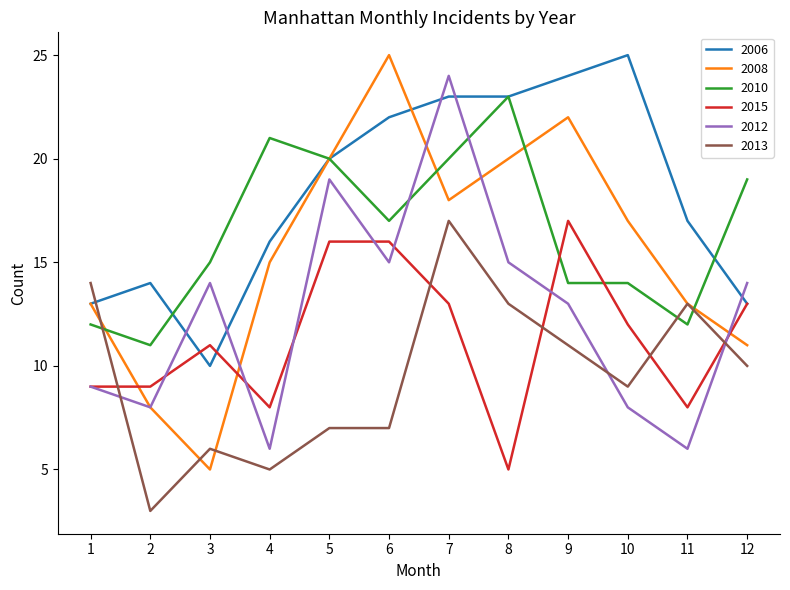

Reading left to right, list all the values displayed in this chart.

2006: 13	14	10	16	20	22	23	23	24	25	17	13
2008: 13	8	5	15	20	25	18	20	22	17	13	11
2010: 12	11	15	21	20	17	20	23	14	14	12	19
2015: 9	9	11	8	16	16	13	5	17	12	8	13
2012: 9	8	14	6	19	15	24	15	13	8	6	14
2013: 14	3	6	5	7	7	17	13	11	9	13	10